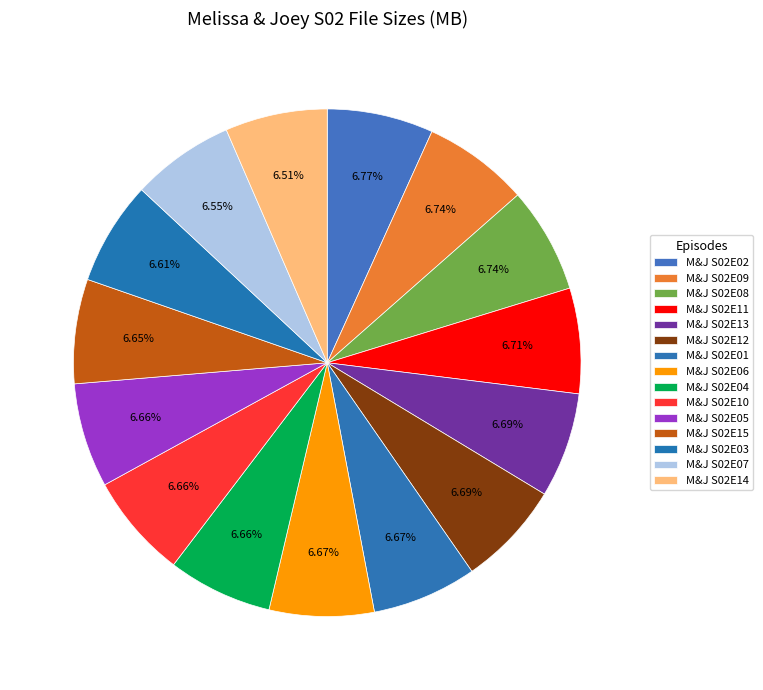

To the nearest percent, what is the combined percentage of M&J S02E05 and M&J S02E13?

13%